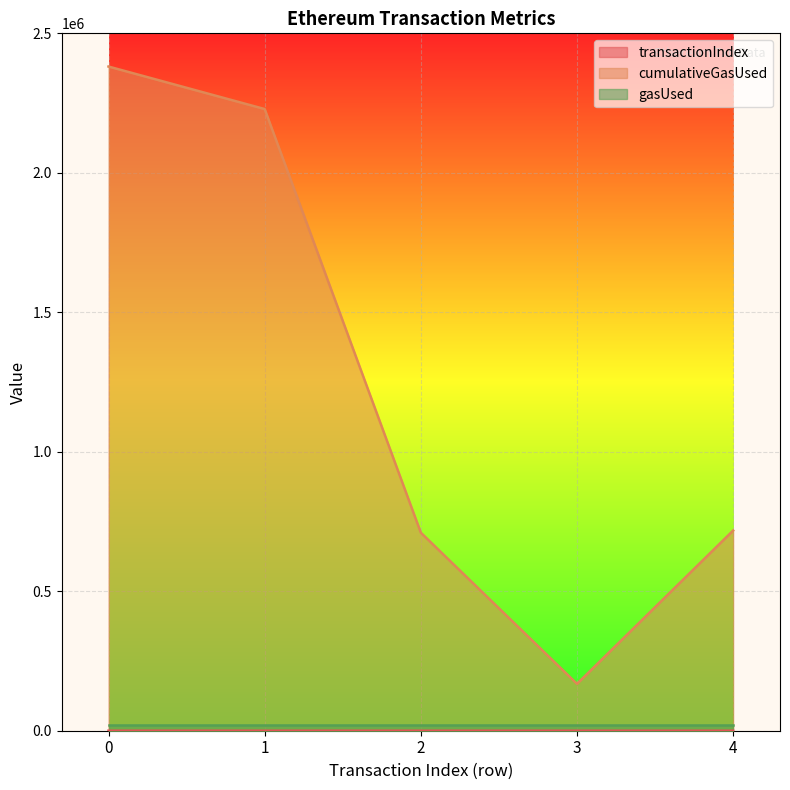

Which series changed the most between 3 and 4?

cumulativeGasUsed